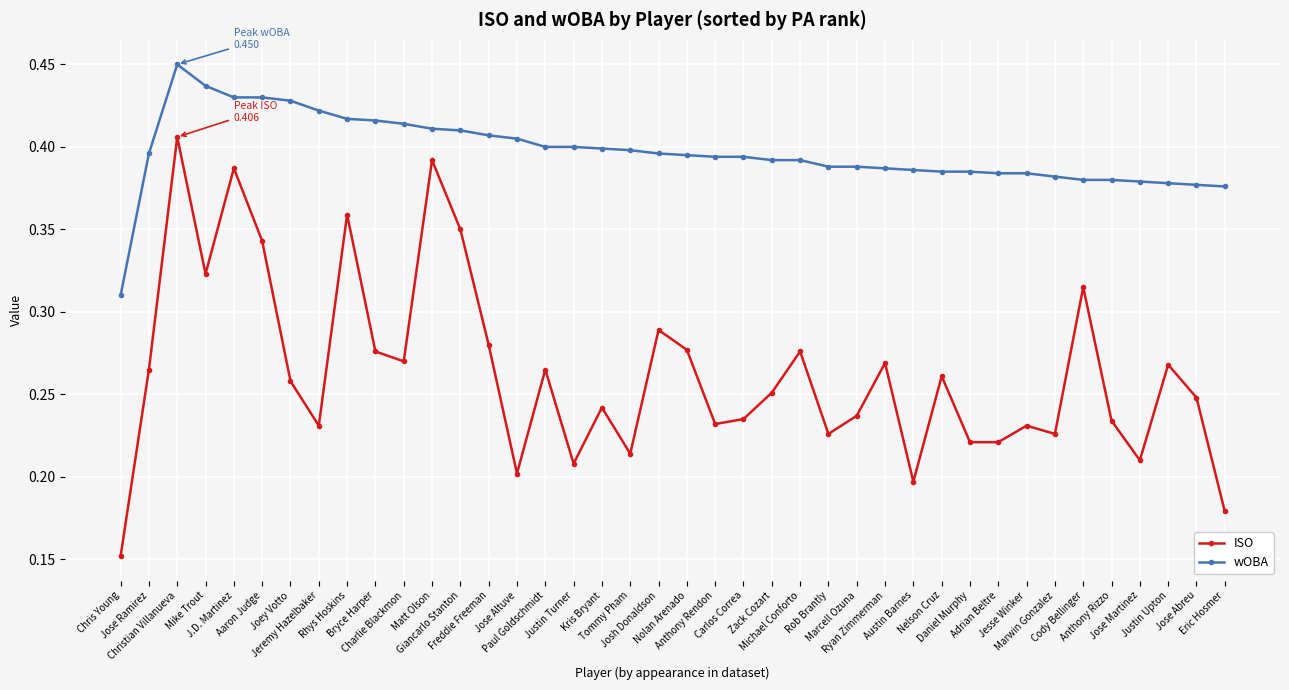

At which category does wOBA reach its first local peak?

Christian Villanueva